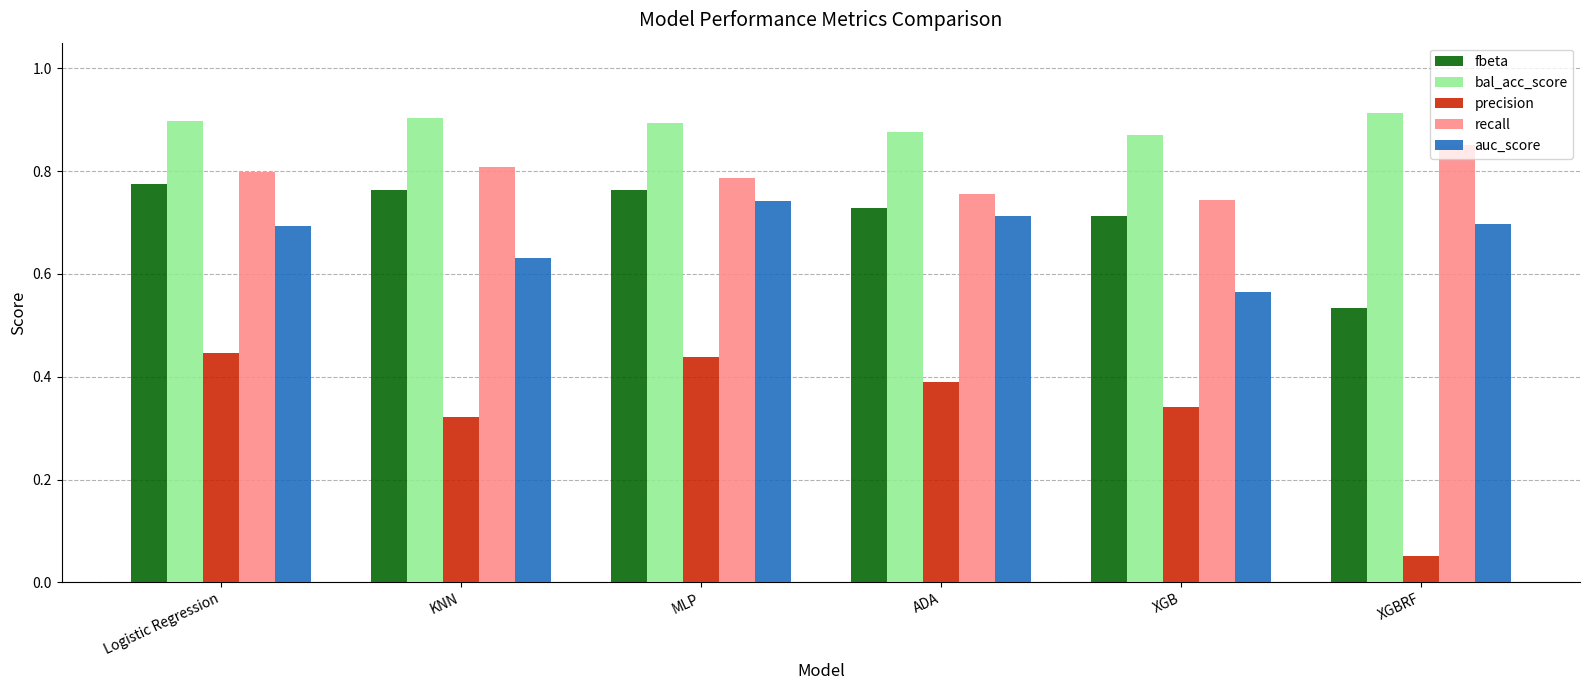

What is the difference between the maximum and minimum values in the fbeta series?

0.2